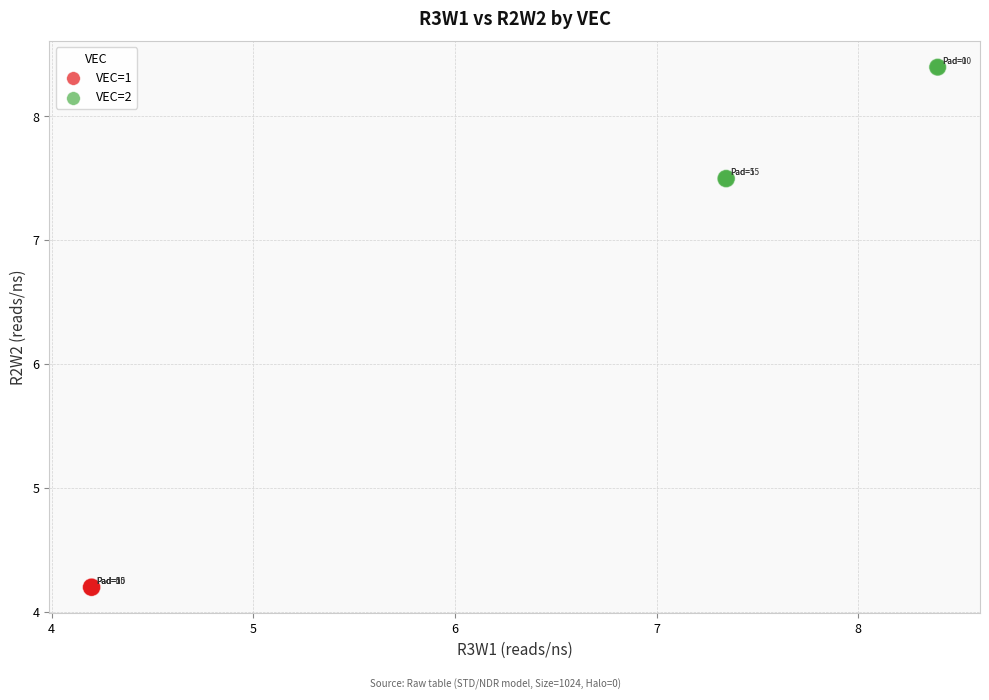

Which series reaches the minimum Y coordinate?

VEC=1